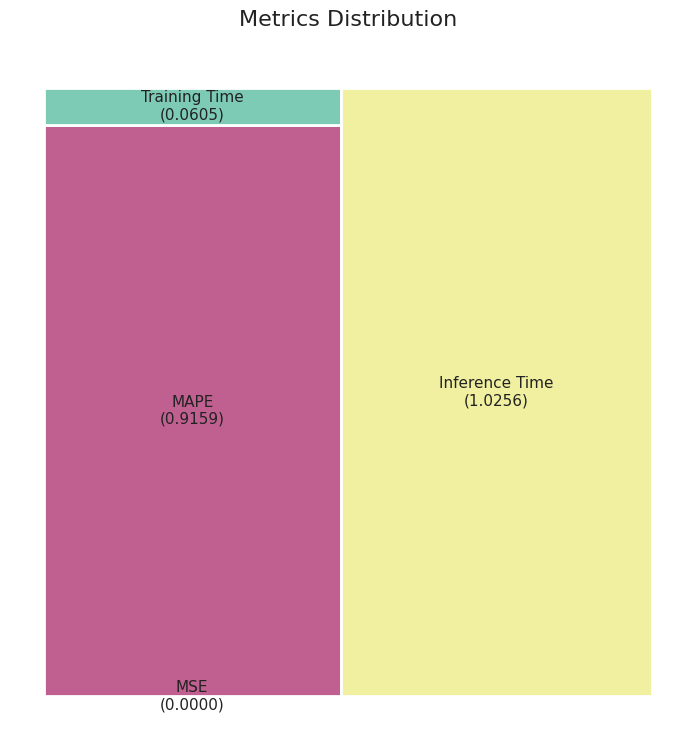

Which category has the biggest portion of the pie?

Inference Time